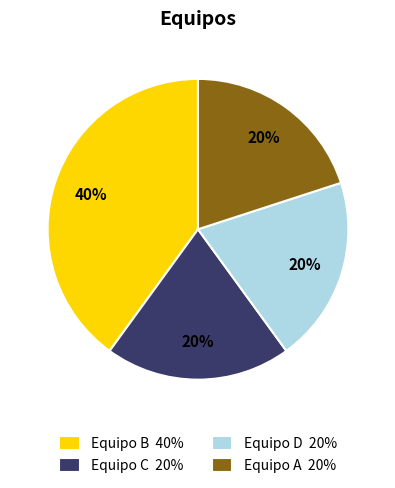

Approximately how many times larger is the value at Equipo B 40% compared to Equipo C 20%?

2.0